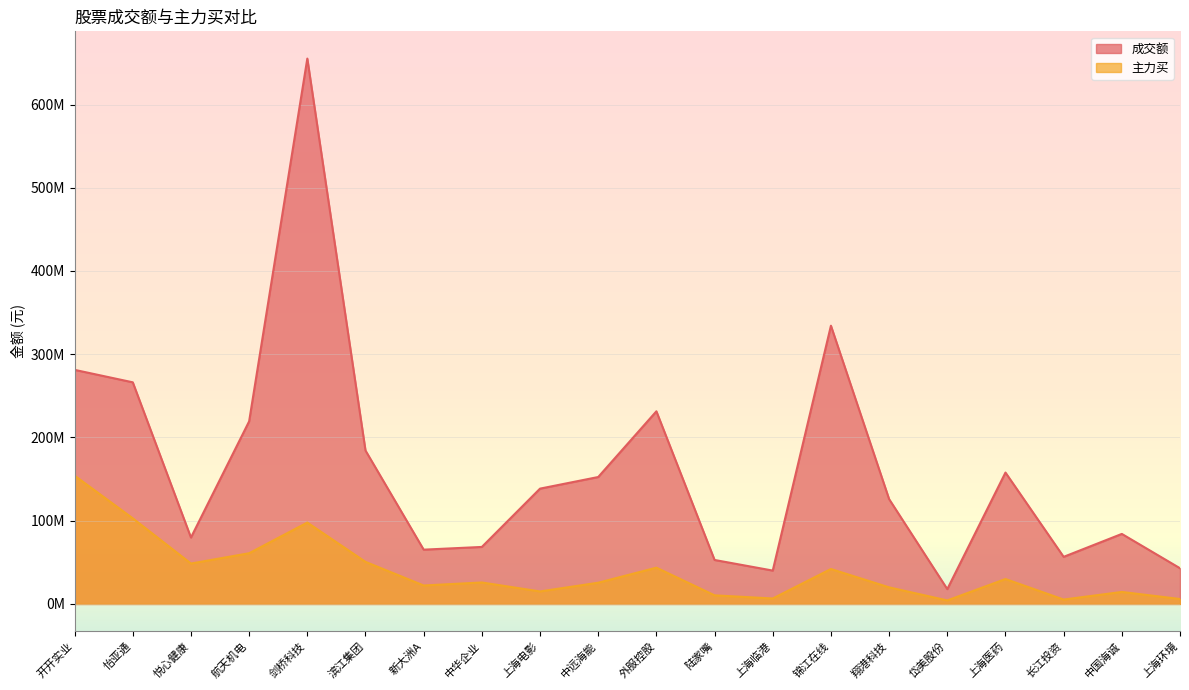

What is the lowest value of the 成交额 series?

17806892